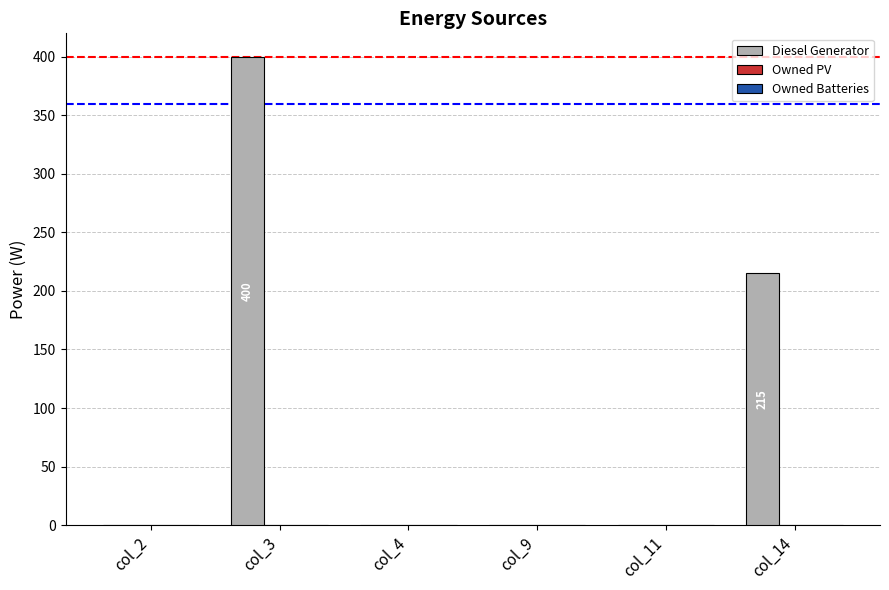

The chart shows a value of 215.0 at col_14. True or false?

True